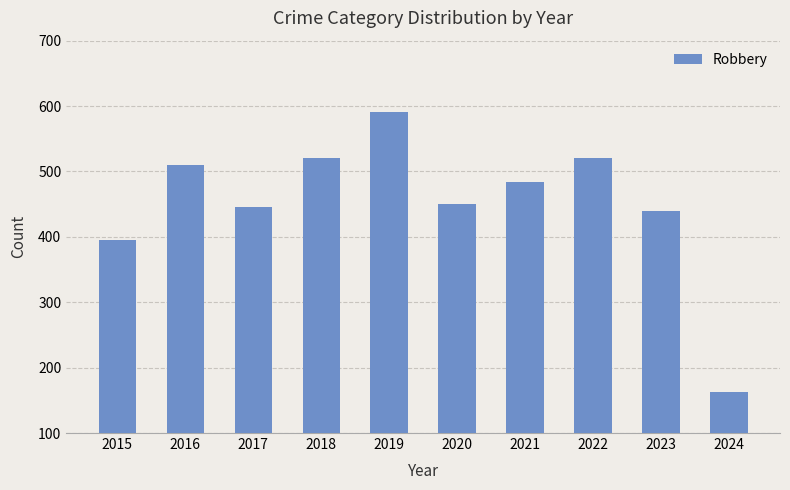

What is the smallest value displayed?

163